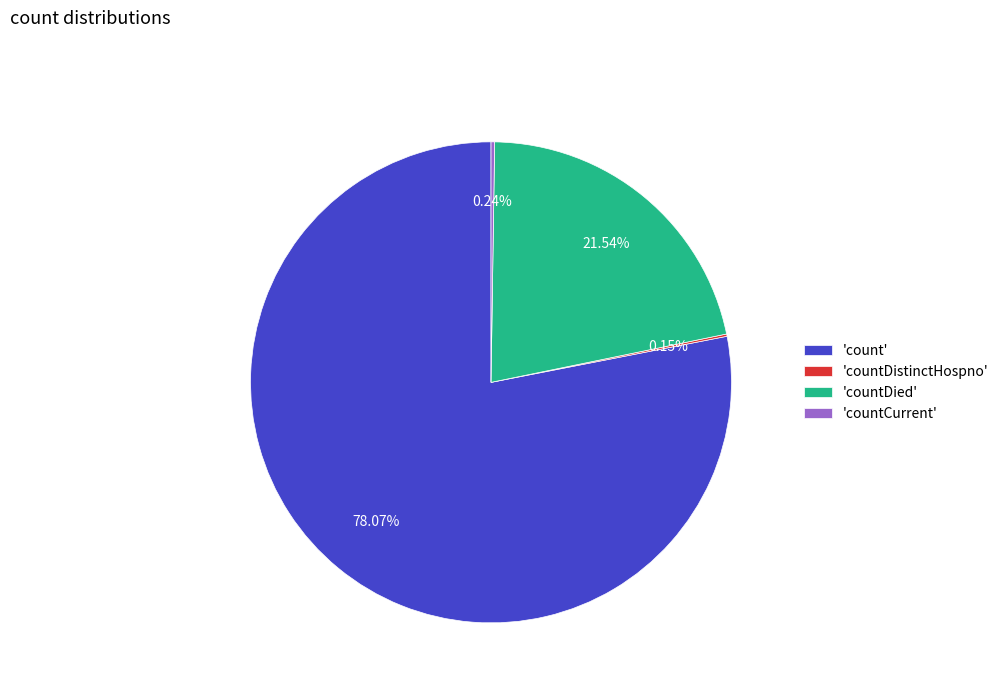

Is there a majority slice in this chart?

Yes